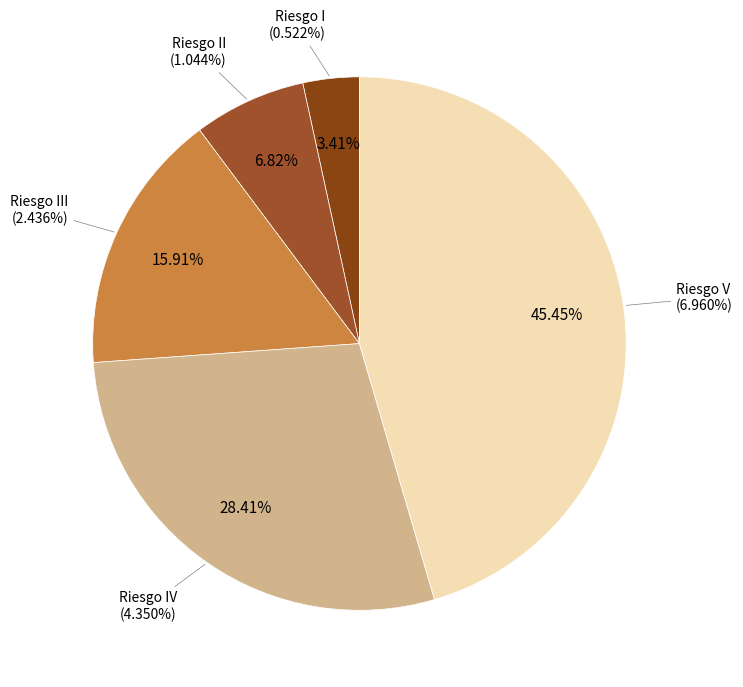

Count the number of slices in the pie.

5